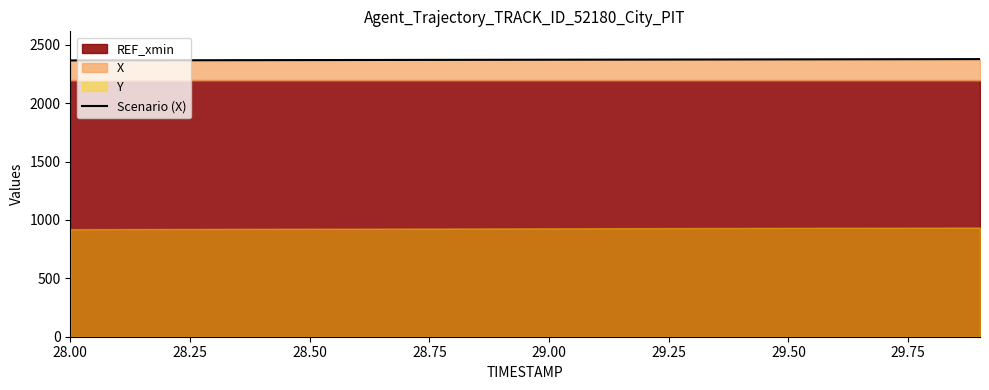

Which category has the lowest value across all series?

28.00